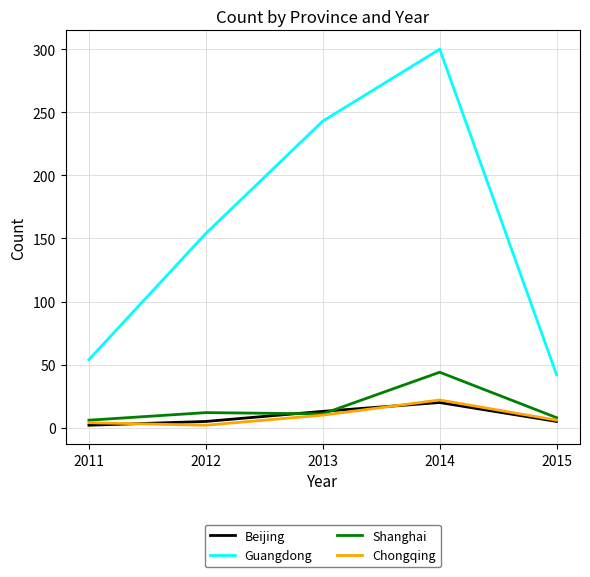

Does the chart display data point markers on the line(s)?

No